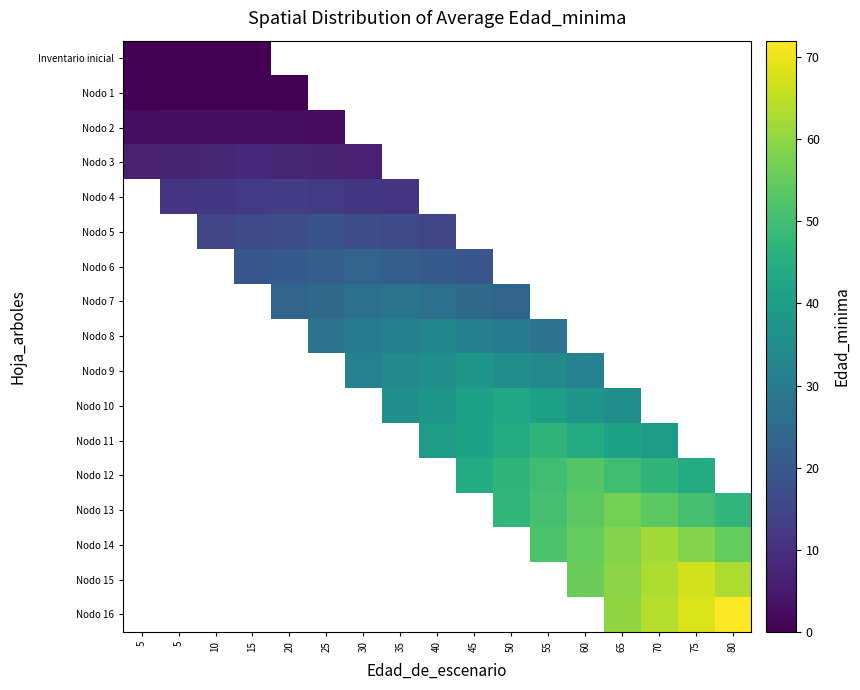

Count the number of categories in the chart.

17